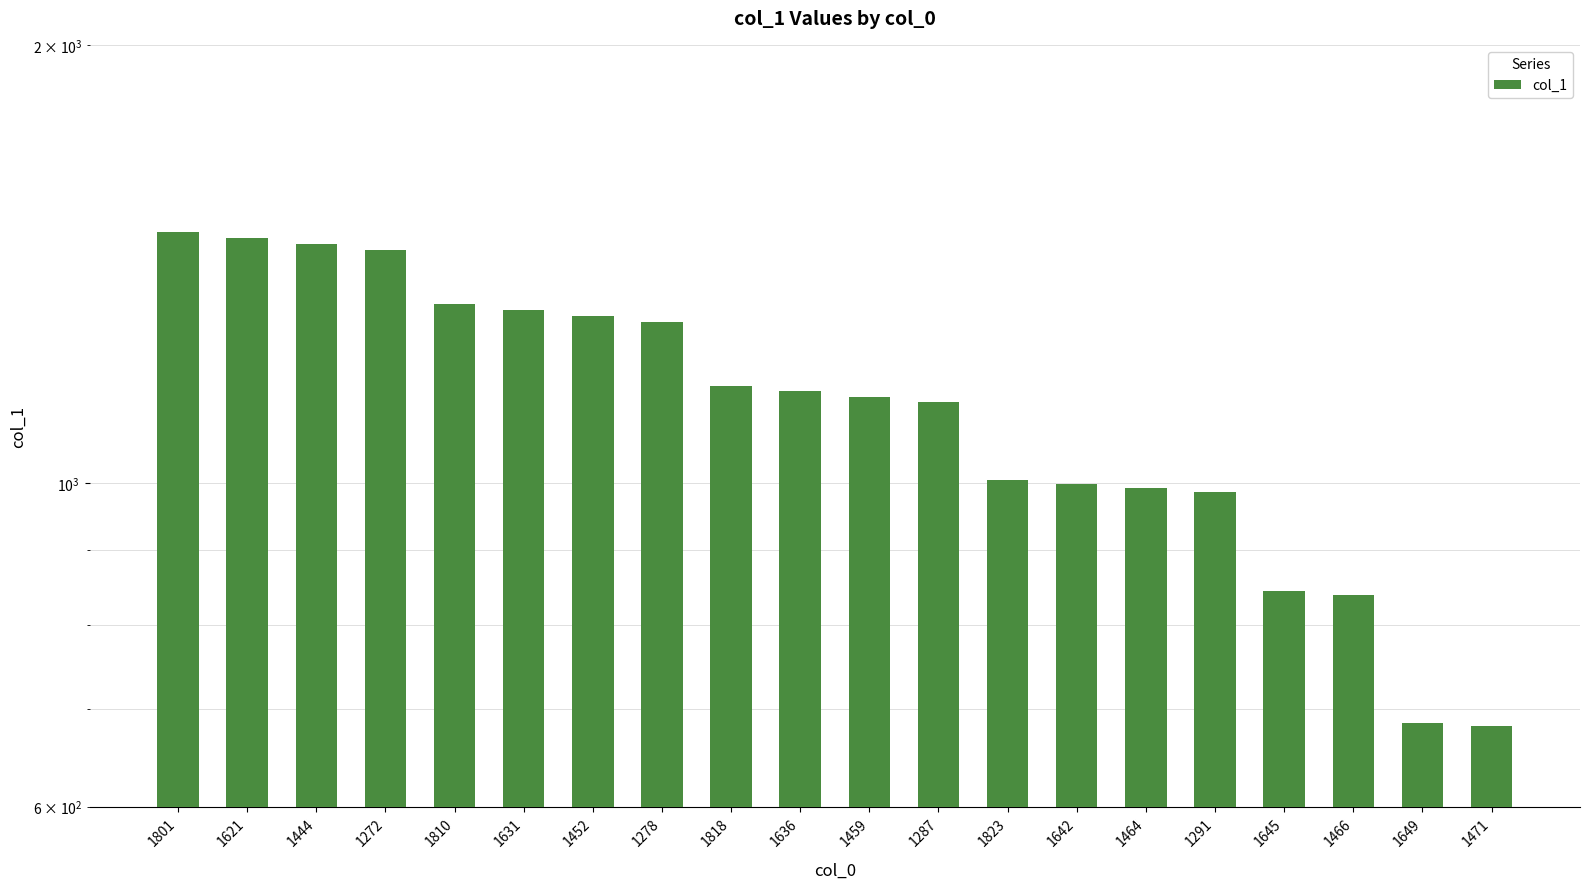

Reading left to right, list all the values displayed in this chart.

1487	1473	1459	1445	1327	1315	1303	1291	1166	1157	1147	1138	1006	999	993	986	843	838	685	682